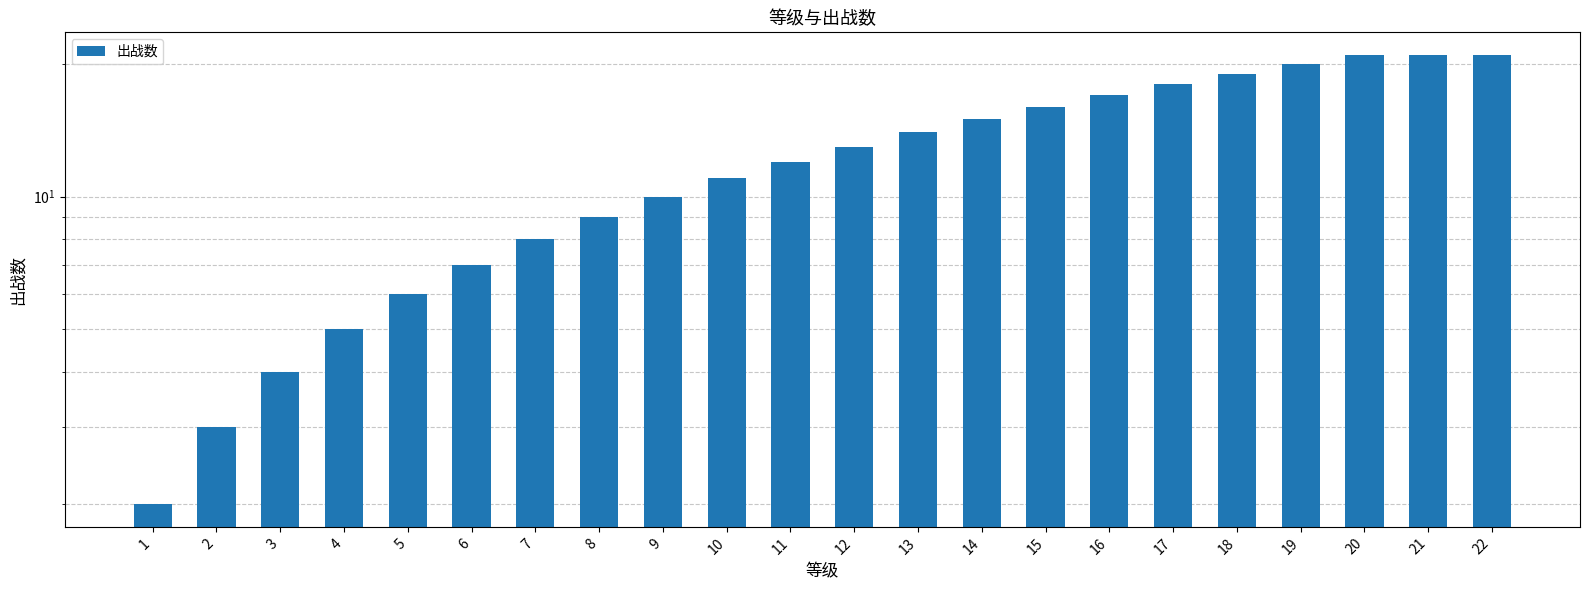

Rank the categories by value from lowest to highest.

1, 2, 3, 4, 5, 6, 7, 8, 9, 10, 11, 12, 13, 14, 15, 16, 17, 18, 19, 20, 21, 22